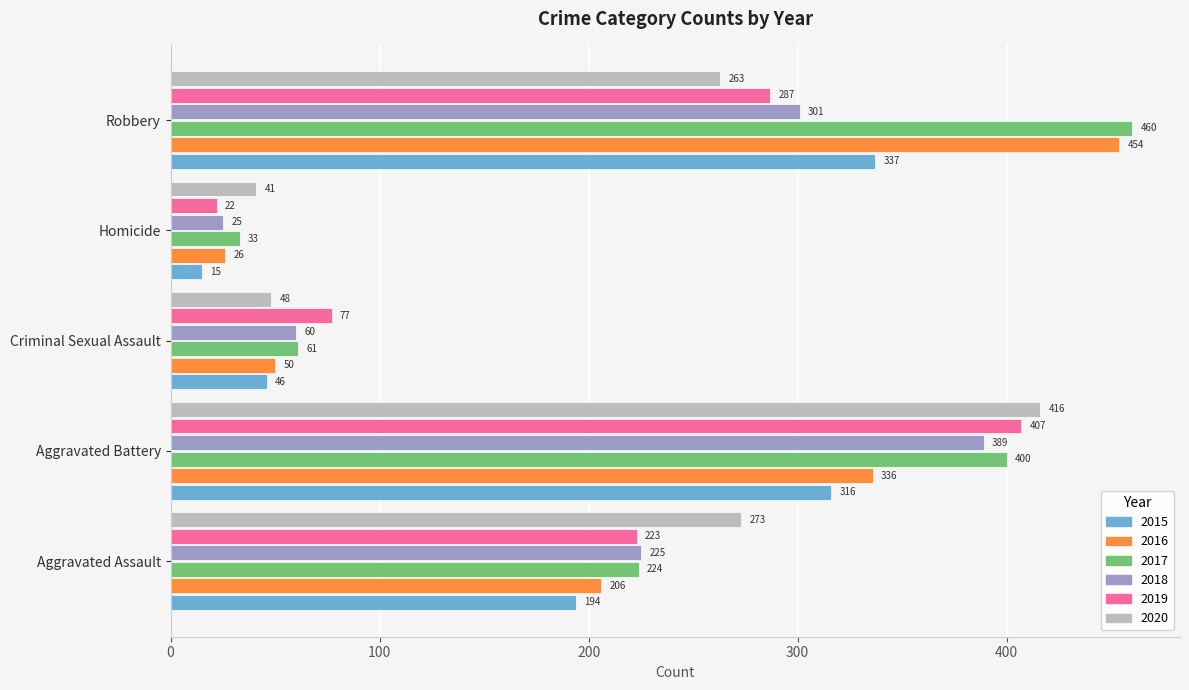

How many data points does each series have?

5